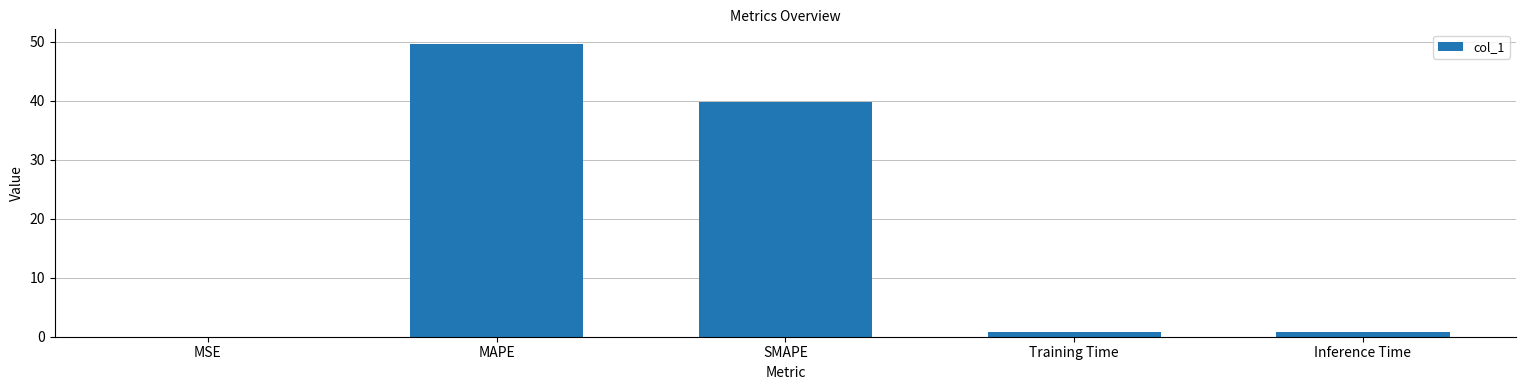

Between MAPE and SMAPE, which is larger?

MAPE